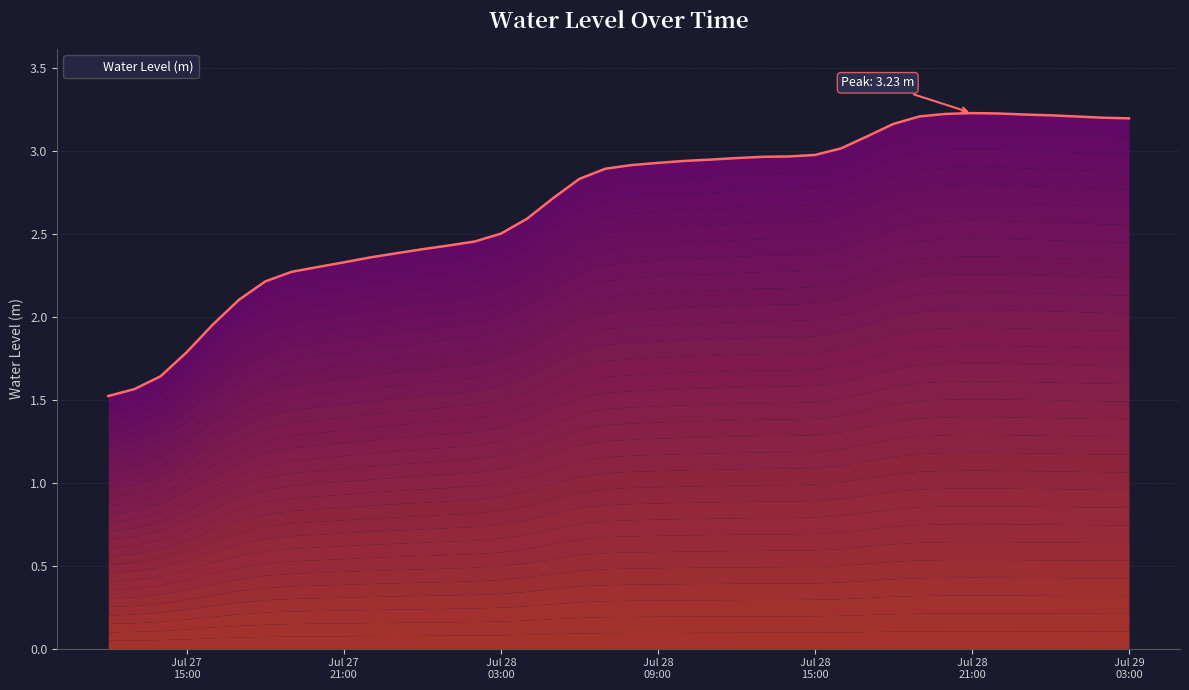

List the labels in order of value, smallest first.

2024-07-27 12:00:00, 2024-07-27 13:00:00, 2024-07-27 14:00:00, 2024-07-27 15:00:00, 2024-07-27 16:00:00, 2024-07-27 17:00:00, 2024-07-27 18:00:00, 2024-07-27 19:00:00, 2024-07-27 20:00:00, 2024-07-27 21:00:00, 2024-07-27 22:00:00, 2024-07-27 23:00:00, 2024-07-28 00:00:00, 2024-07-28 01:00:00, 2024-07-28 02:00:00, 2024-07-28 03:00:00, 2024-07-28 04:00:00, 2024-07-28 05:00:00, 2024-07-28 06:00:00, 2024-07-28 07:00:00, 2024-07-28 08:00:00, 2024-07-28 09:00:00, 2024-07-28 10:00:00, 2024-07-28 11:00:00, 2024-07-28 12:00:00, 2024-07-28 13:00:00, 2024-07-28 14:00:00, 2024-07-28 15:00:00, 2024-07-28 16:00:00, 2024-07-28 17:00:00, 2024-07-28 18:00:00, 2024-07-29 03:00:00, 2024-07-29 02:00:00, 2024-07-29 01:00:00, 2024-07-28 19:00:00, 2024-07-29 00:00:00, 2024-07-28 23:00:00, 2024-07-28 20:00:00, 2024-07-28 22:00:00, 2024-07-28 21:00:00